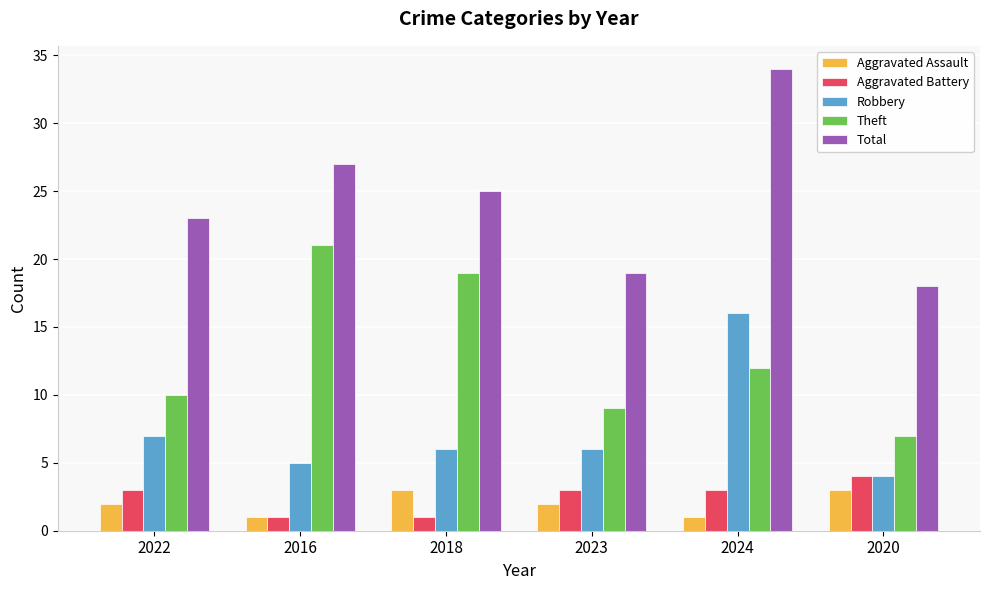

What position from the right is 2023?

3